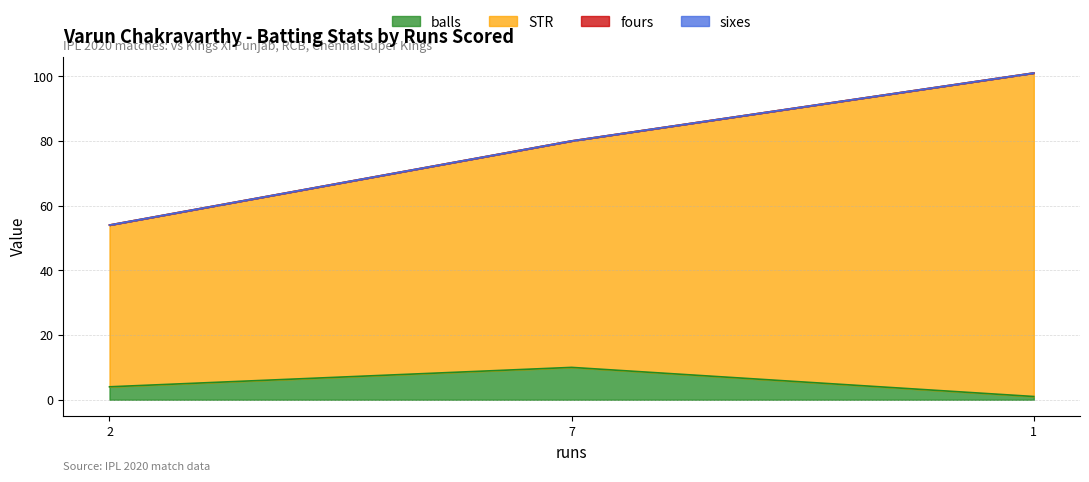

The balls series shows 15 at 7. True or false?

False